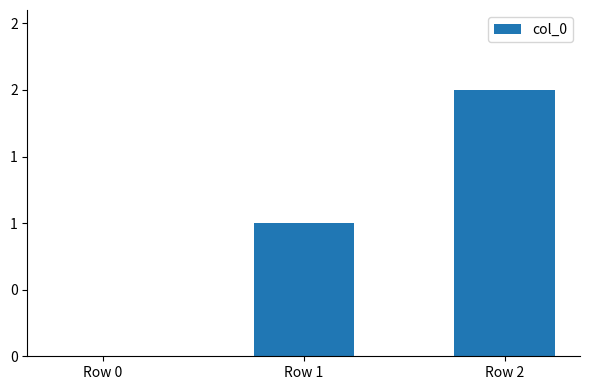

At which category does the chart reach its minimum across all series?

Row 0